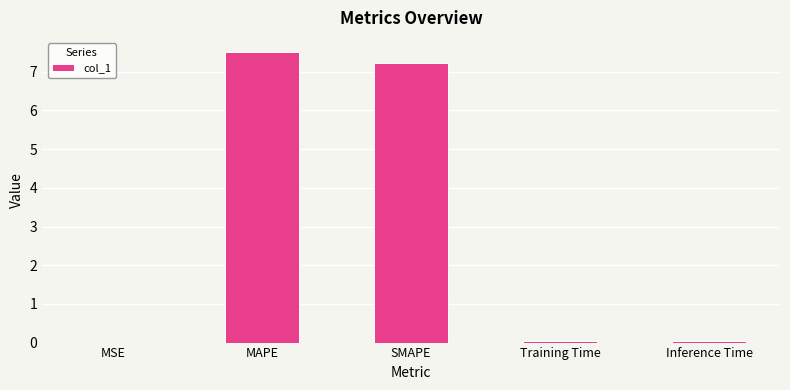

Between MAPE and Training Time, which is larger?

MAPE